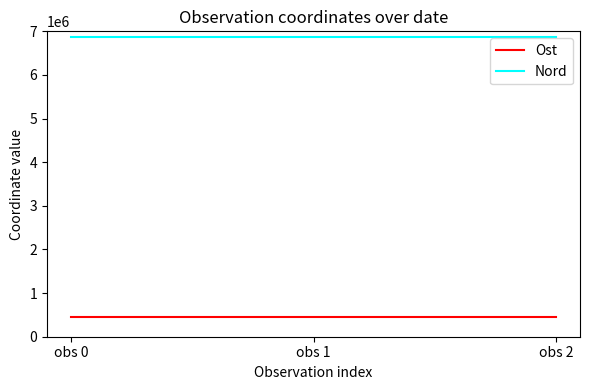

Which series has the largest total across all categories?

Nord